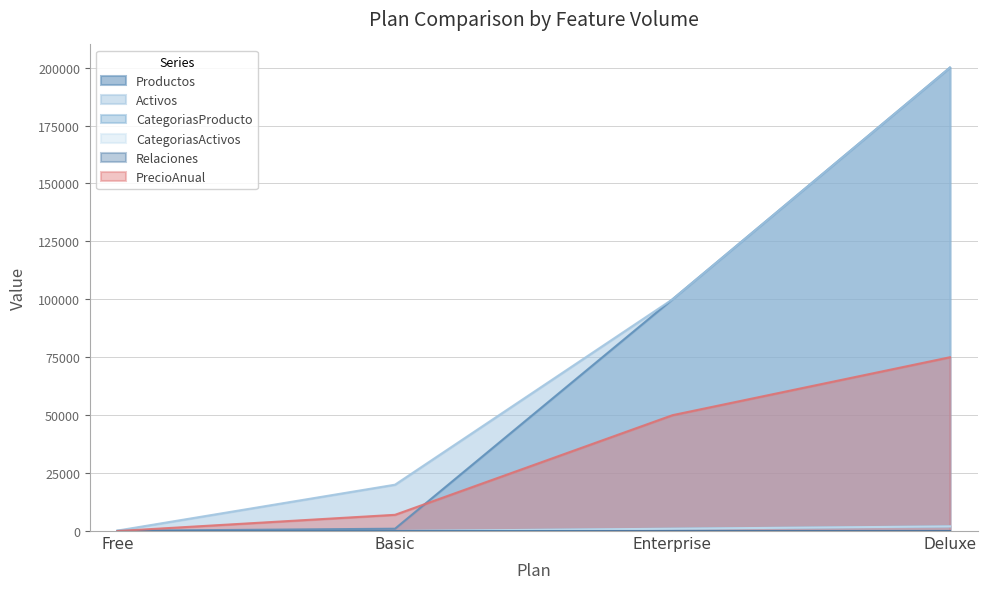

What position from the right is Deluxe?

1